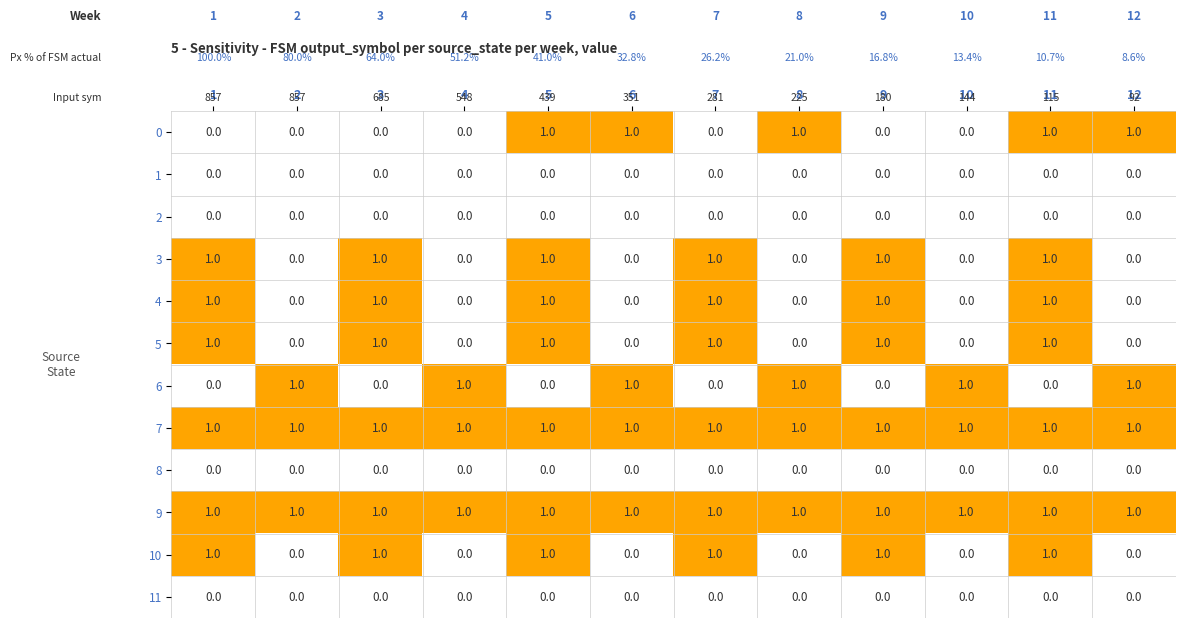

At how many categories does at least one series exceed 0?

12